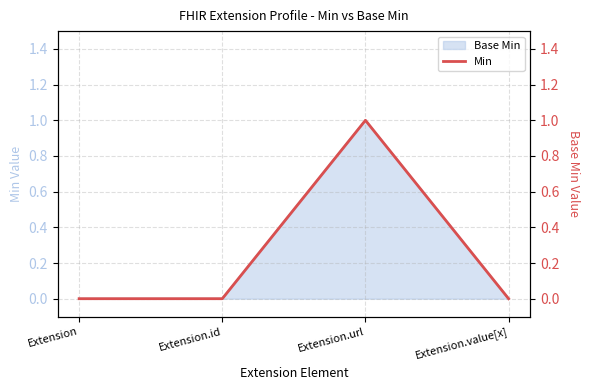

True or false: Base Min has more than 0 points higher than both neighbors.

True